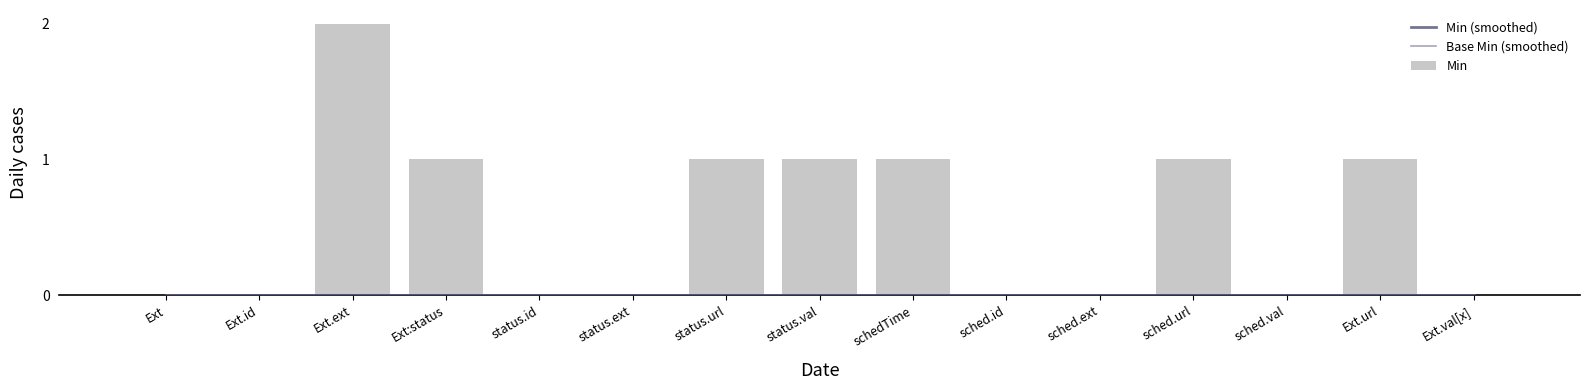

What is the label of the 2nd bar from the left?

Ext.id